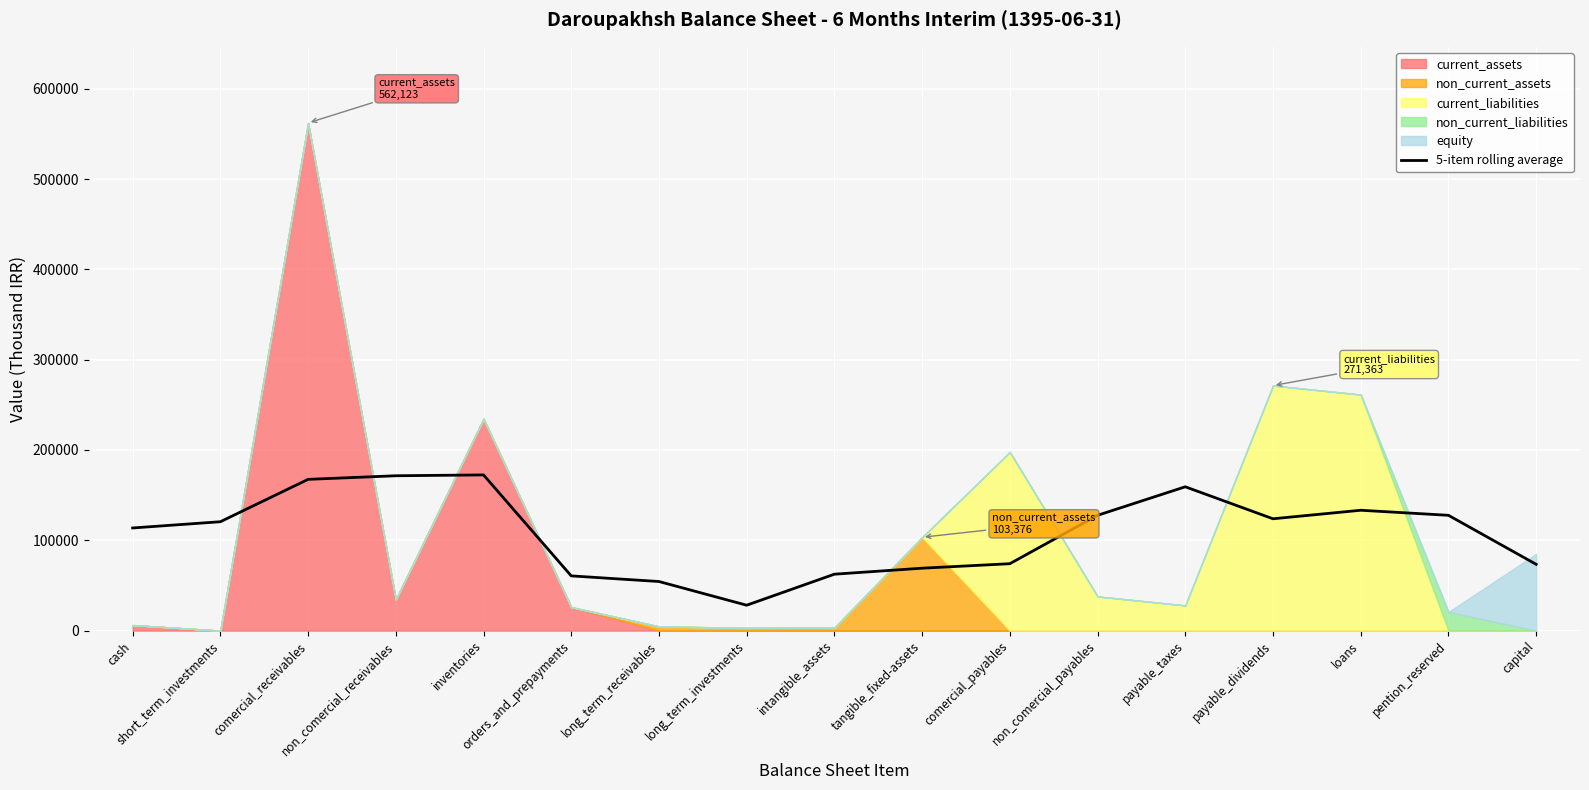

Is it true that 5-item rolling average equals 23640.4 at tangible_fixed-assets?

False